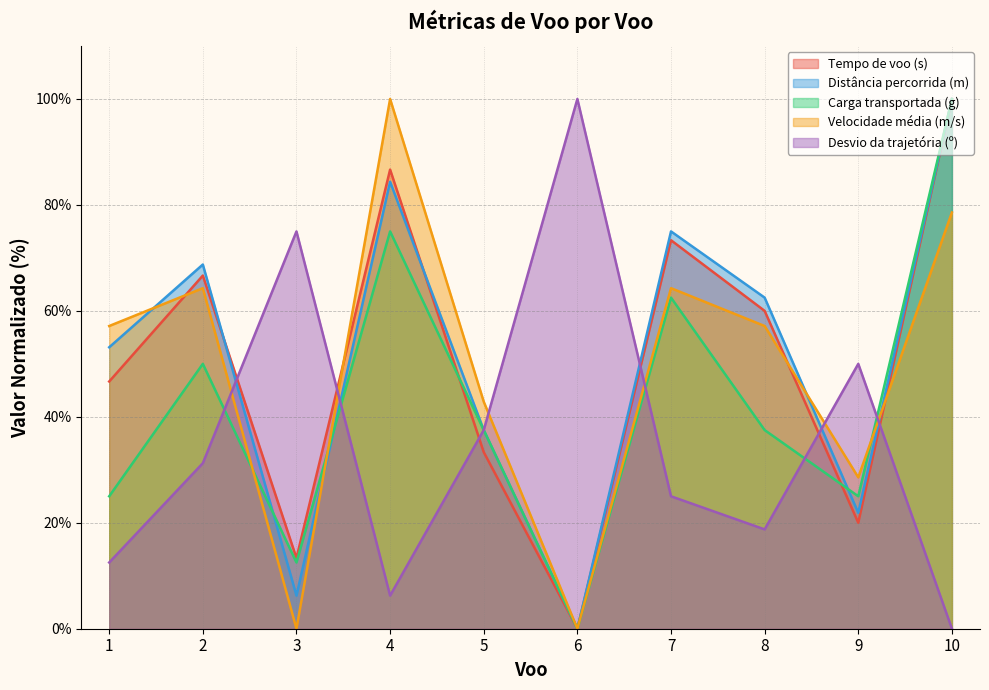

True or false: Velocidade média (m/s) has more than 0 points higher than both neighbors.

True